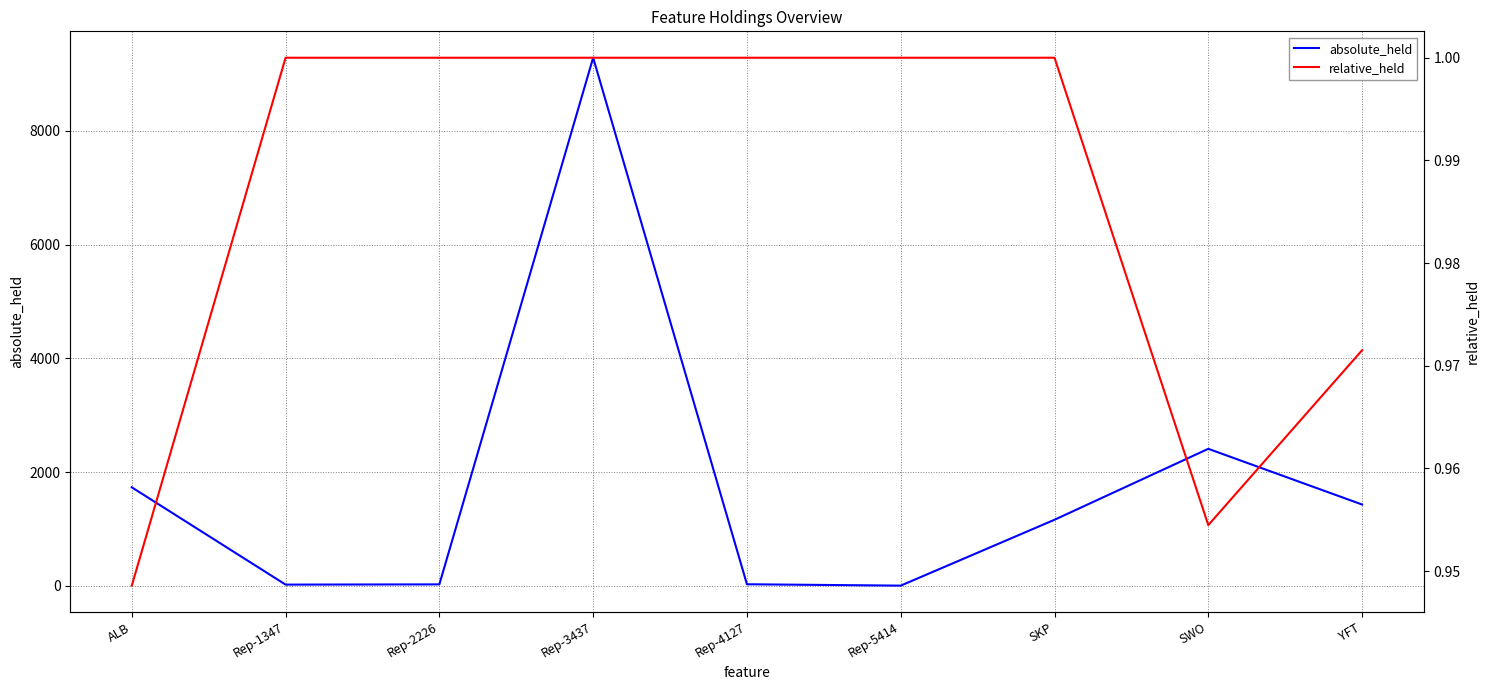

What is the total value across all series at YFT?

1433.0